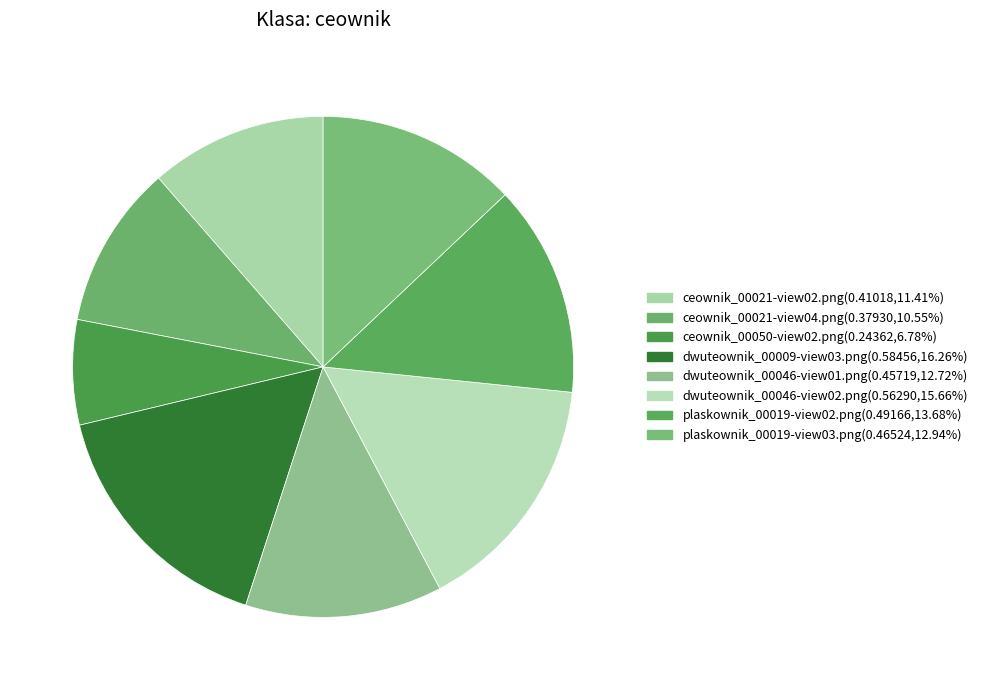

To the nearest percent, what is the difference between the largest and smallest slice percentages?

9%